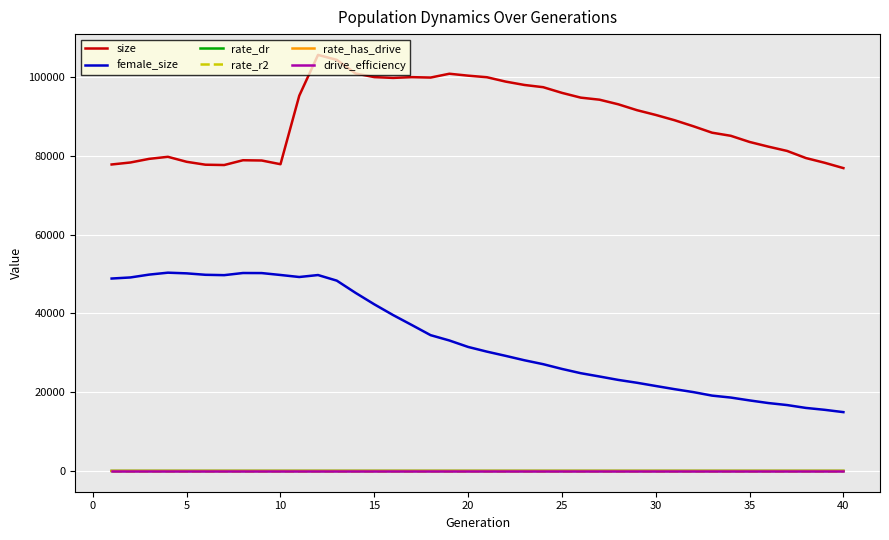

Which series has the widest spread of values?

female_size